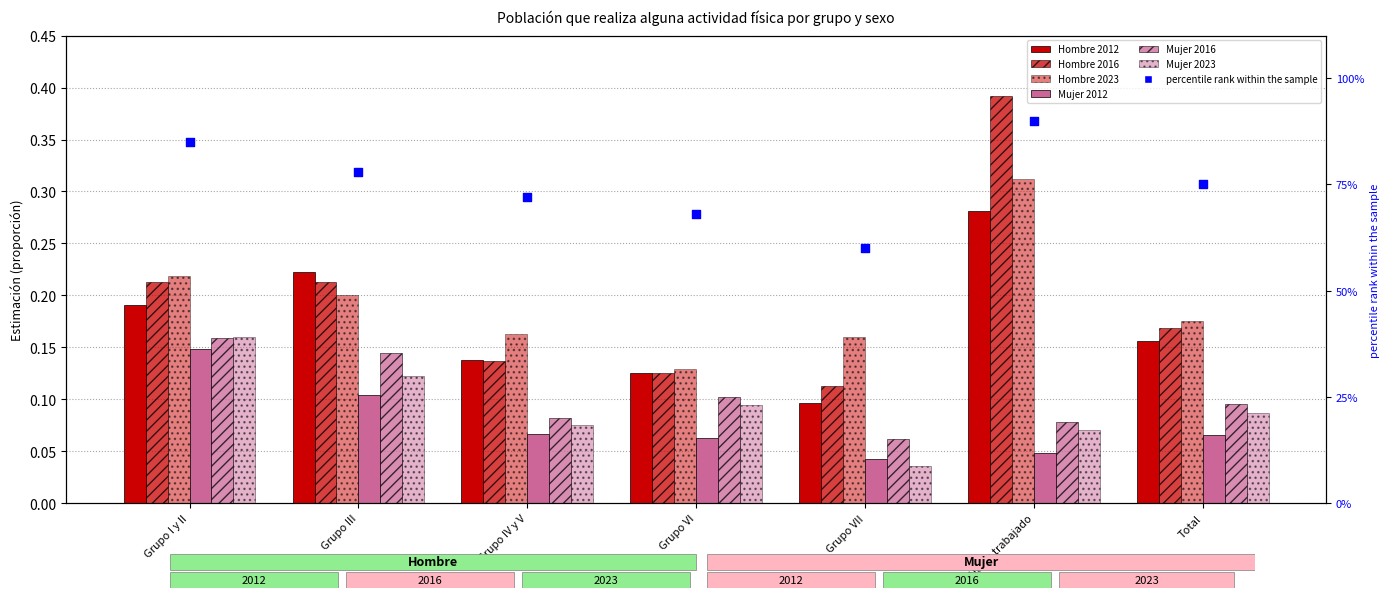

At which category is the sum across all series the highest?

No ha trabajado